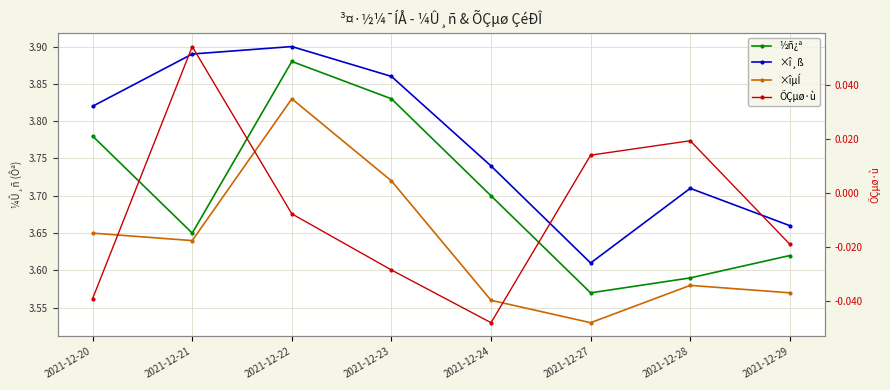

What is the value of the ½ñ¿ª point at the 2nd from the left?

3.6